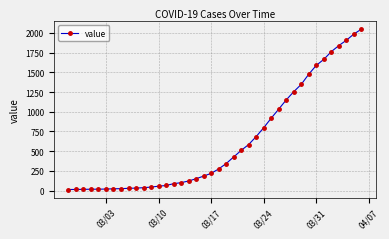

What is the greatest value displayed?

2047